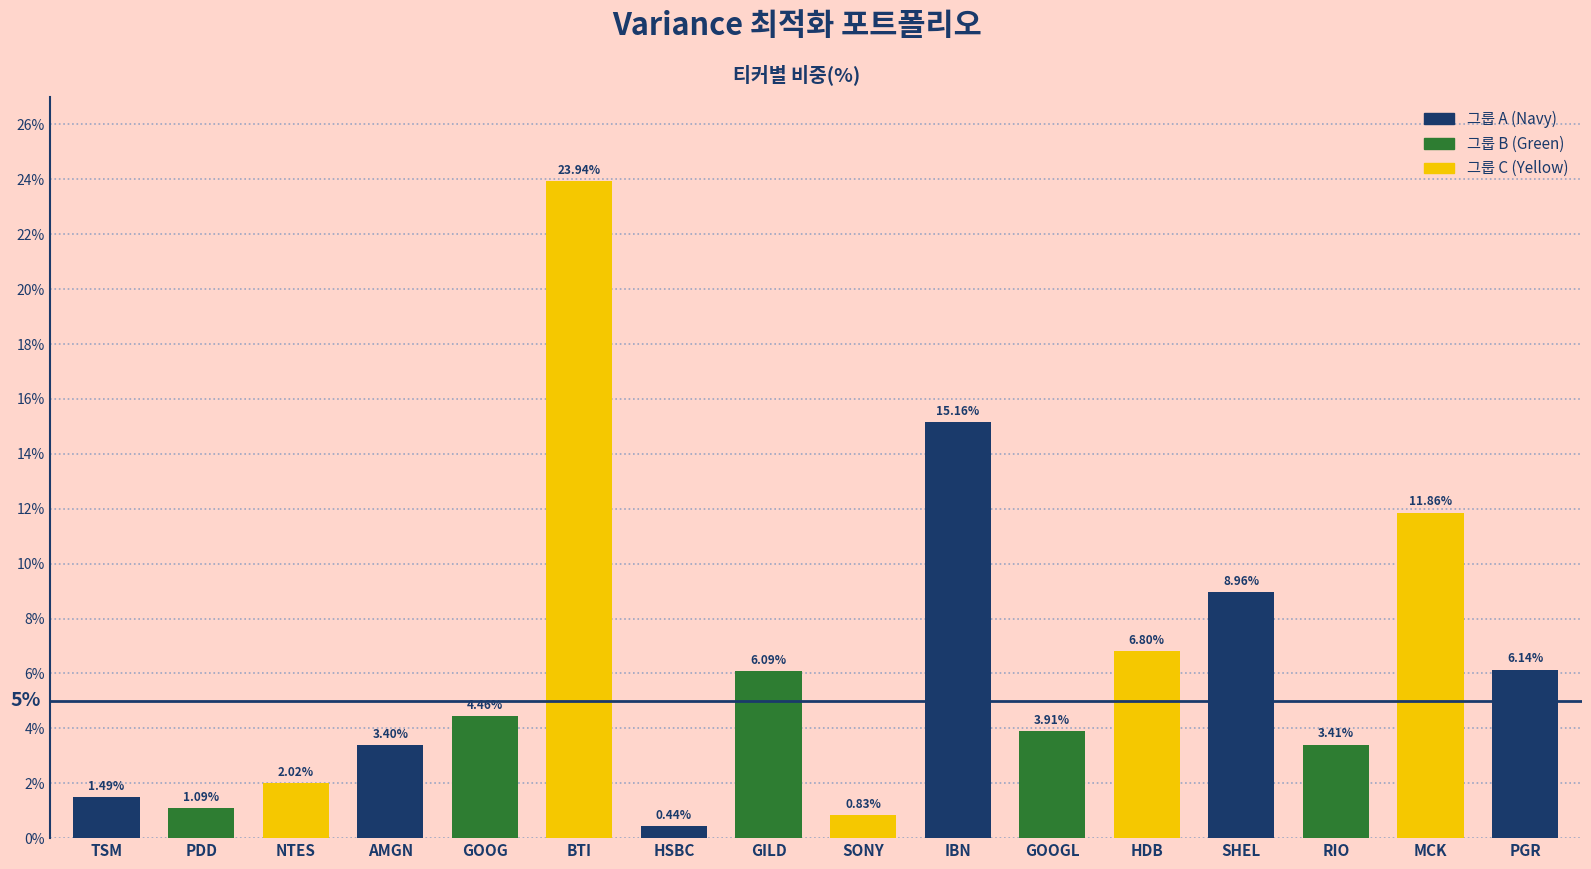

Approximately how many times larger is the value at RIO compared to MCK?

0.3